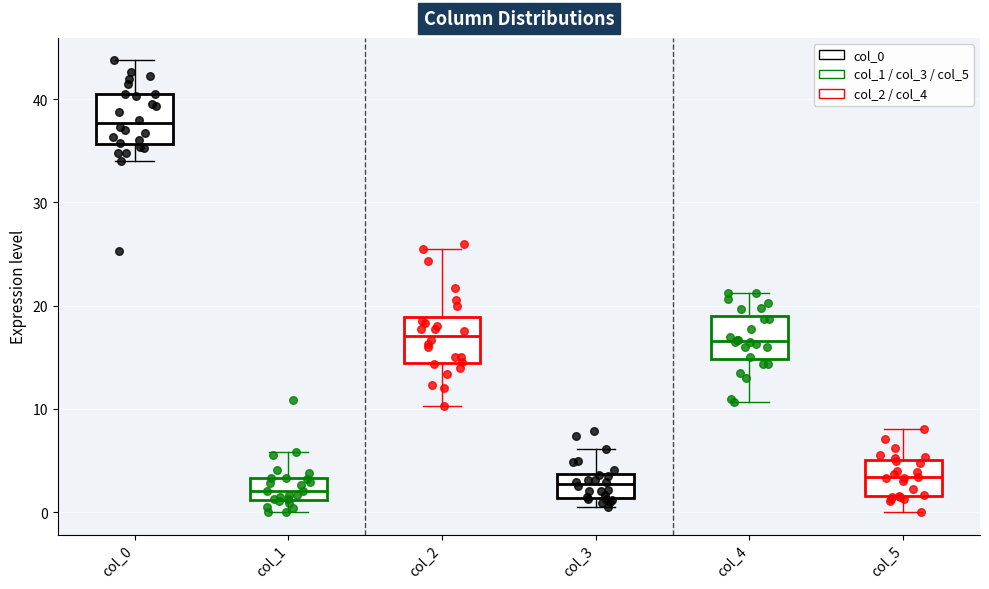

Where is the upper edge of the box for col_2 on the y-axis? The values are not printed on the chart, so give them approximately, as read against the axis.

19